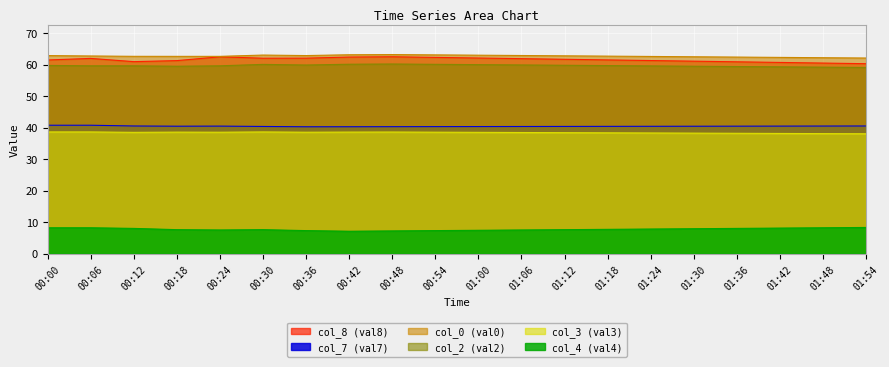

What is the label of the 4th point from the right?

01:36